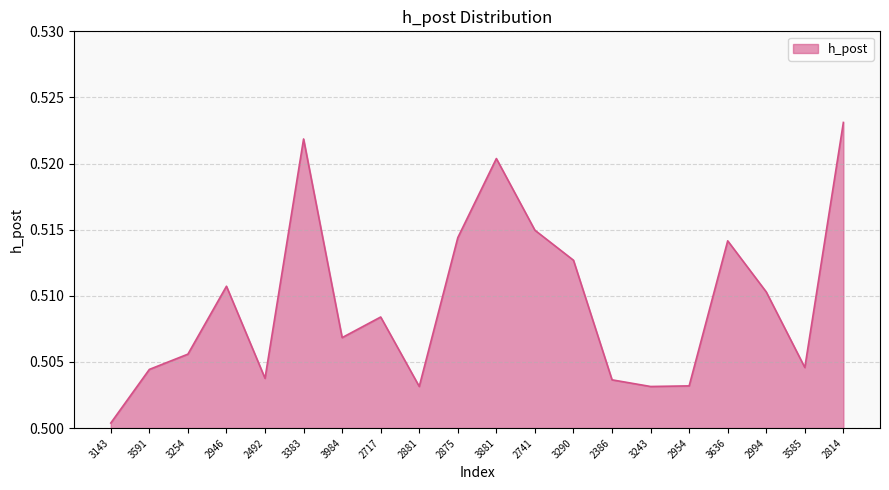

True or false: the data shows 0.8 at 2741.

False